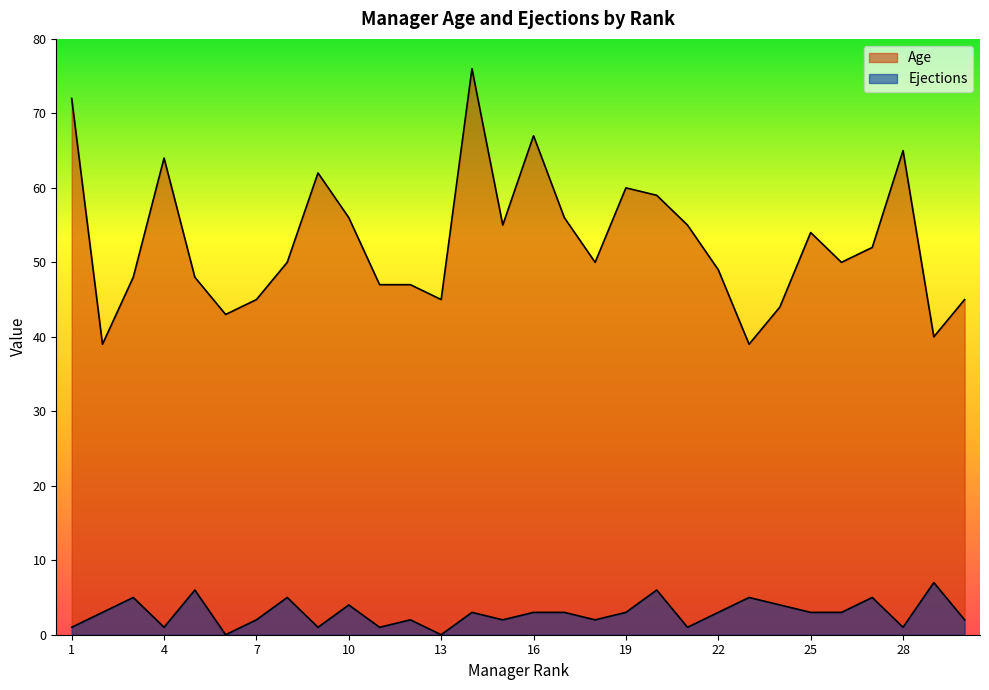

What is the total value across all series at 25?

57